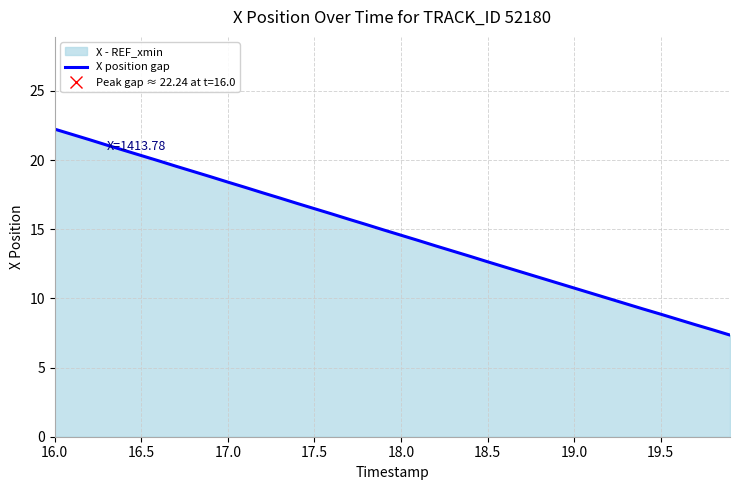

What is the difference between the maximum and minimum values?

14.9